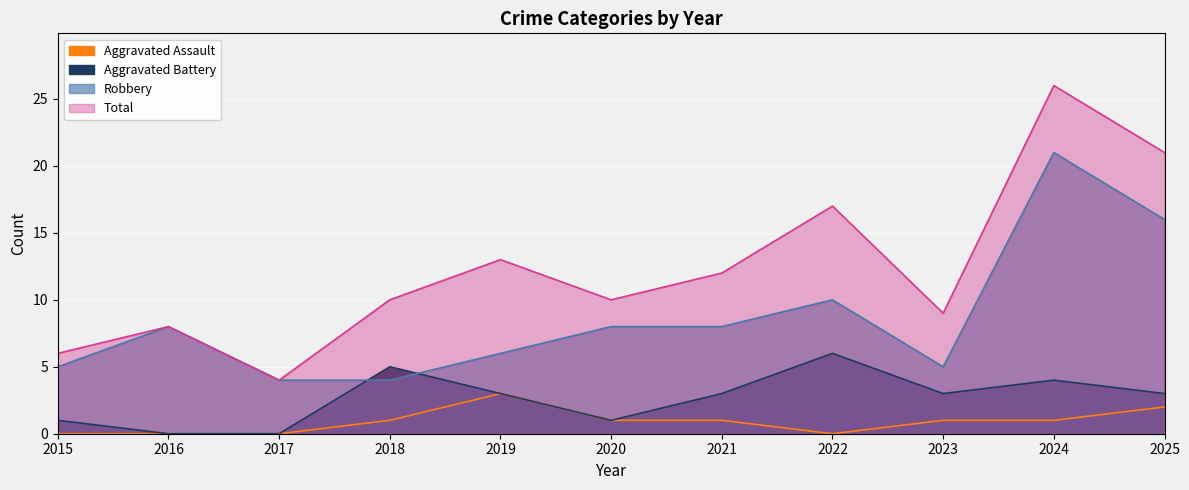

At how many categories does at least one series exceed 16?

3